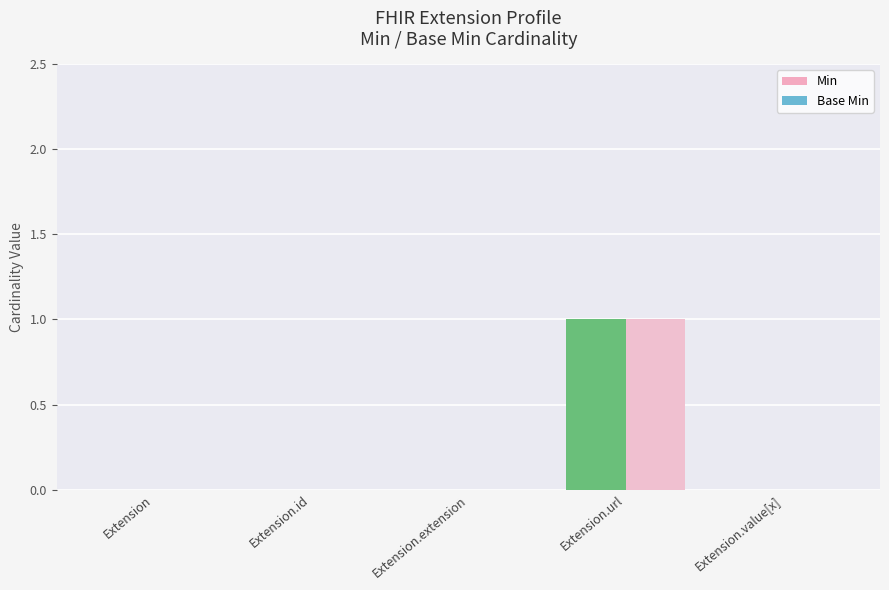

Is the value of Min at Extension.id greater than the value of Base Min at Extension.url?

No